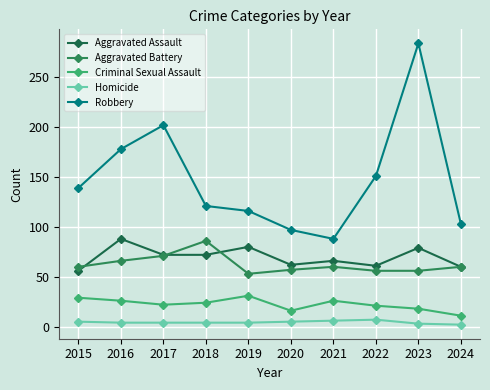

Which series has the largest total across all categories?

Robbery